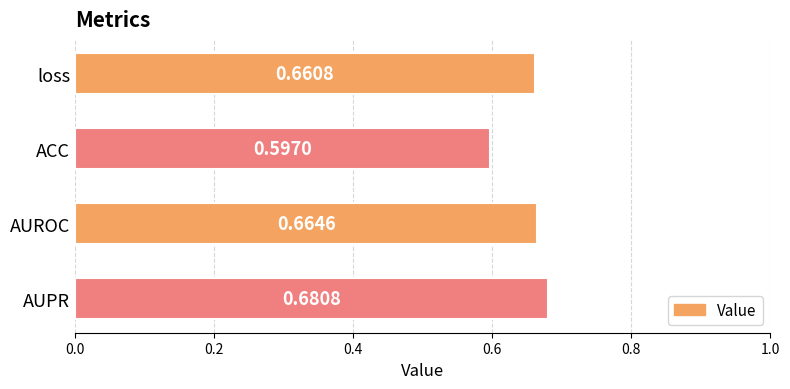

Which label corresponds to the smallest value in the chart?

ACC